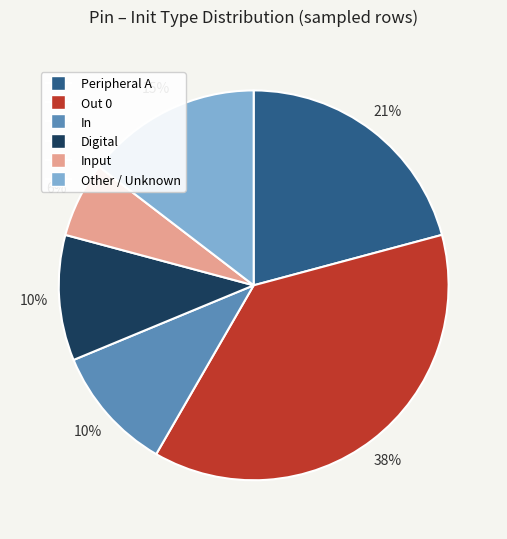

To the nearest percent, what is the average slice percentage?

17%